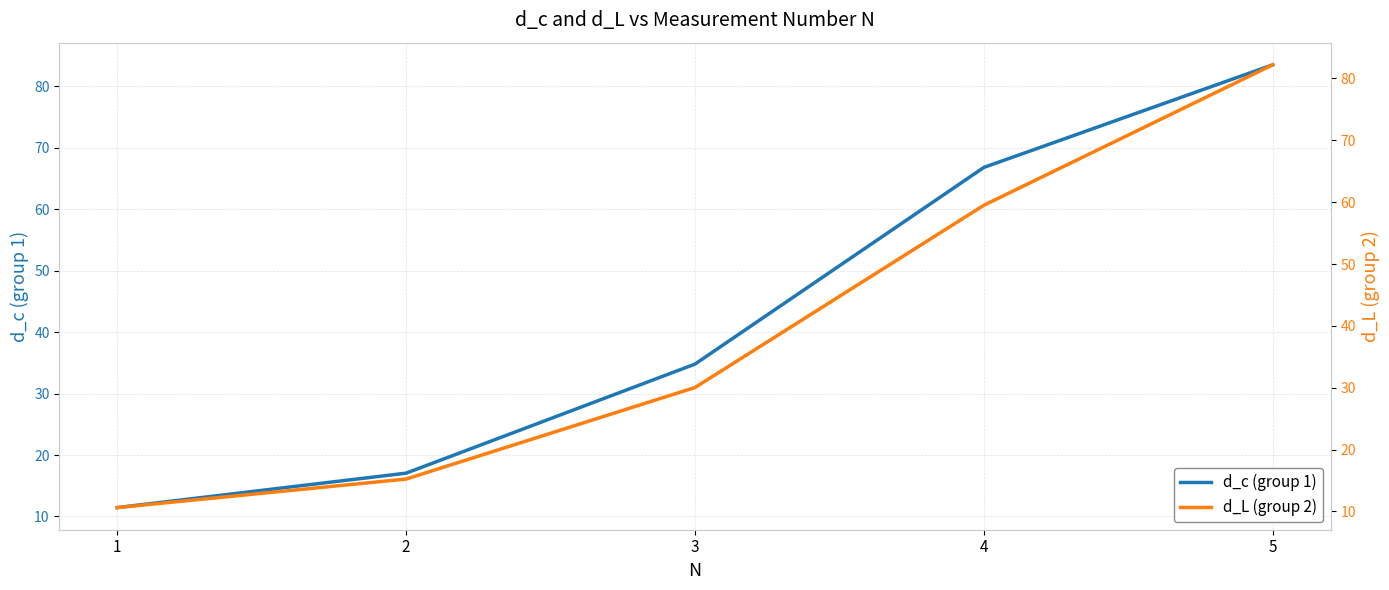

Where does the d_L (group 2) series first go above 30?

3